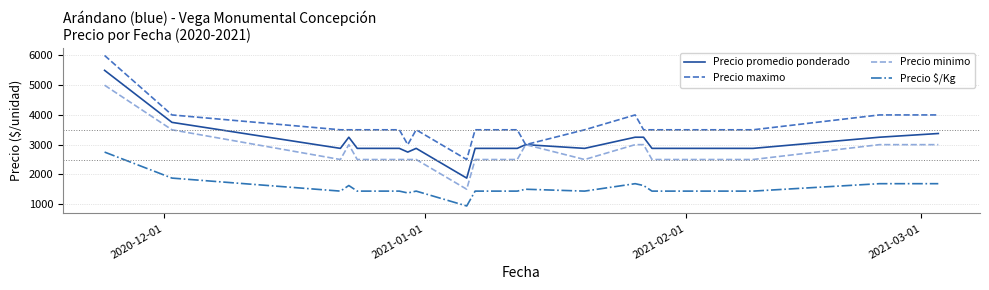

Rank the series by their maximum value, from highest to lowest.

Precio maximo, Precio promedio ponderado, Precio minimo, Precio $/Kg